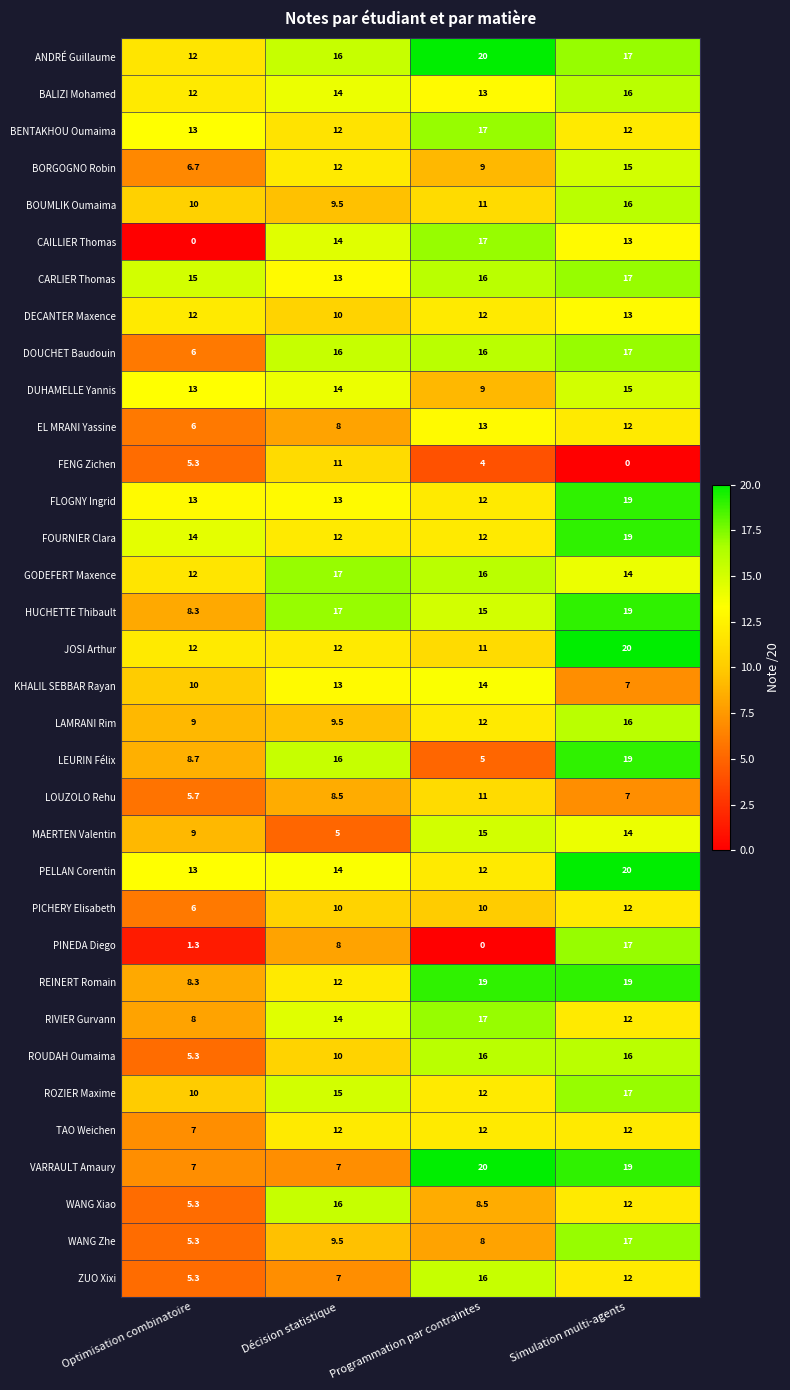

Which category has the lowest value in the LEURIN Félix series?

Programmation par contraintes